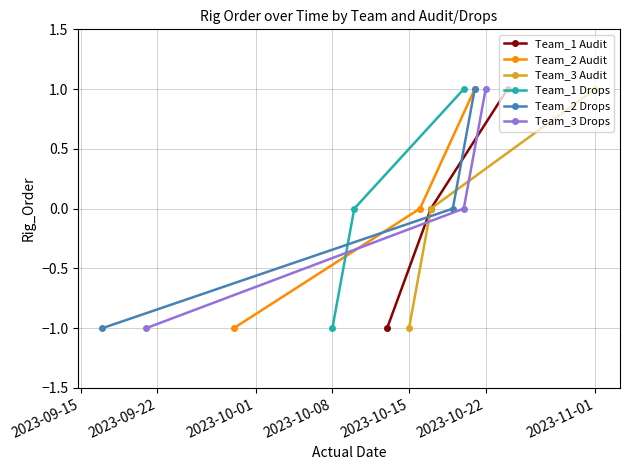

What is the lowest value of the Team_3 Audit series?

-1